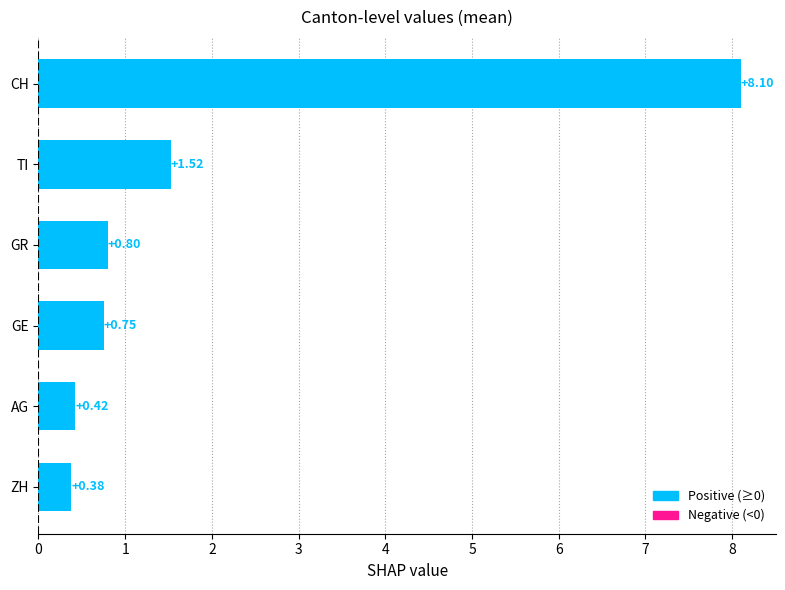

Rank the categories by value from lowest to highest.

ZH, AG, GE, GR, TI, CH